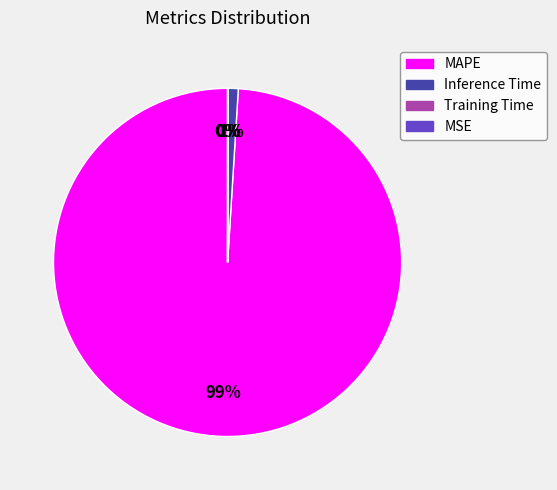

Which slice is the largest?

MAPE